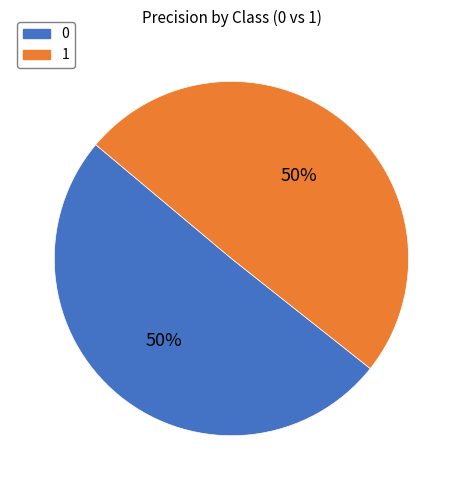

What percentage is the 1 slice, to the nearest percent?

50%